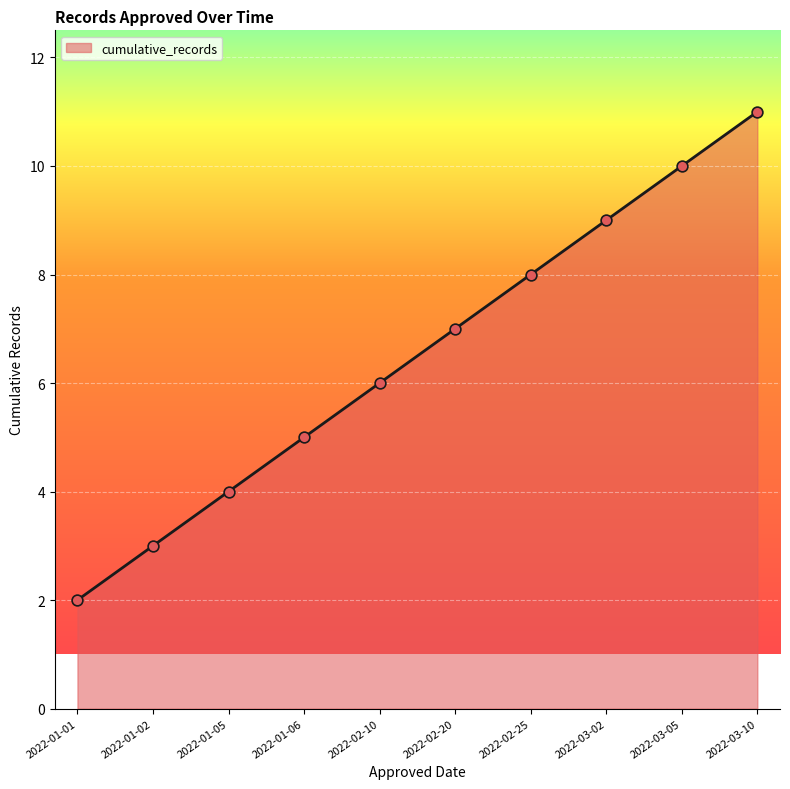

What is the change in value from 2022-01-01 to 2022-02-10?

+4